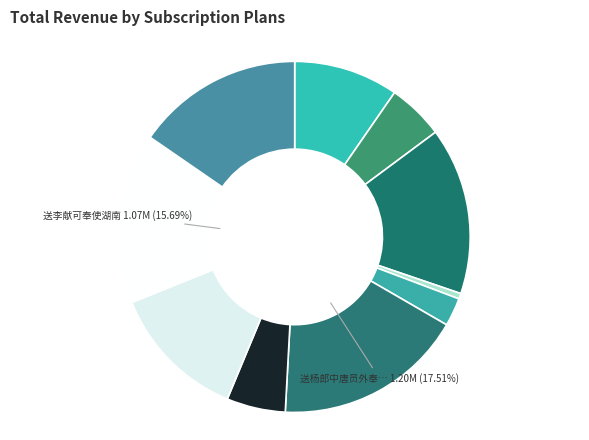

How many slices are in this pie chart?

10